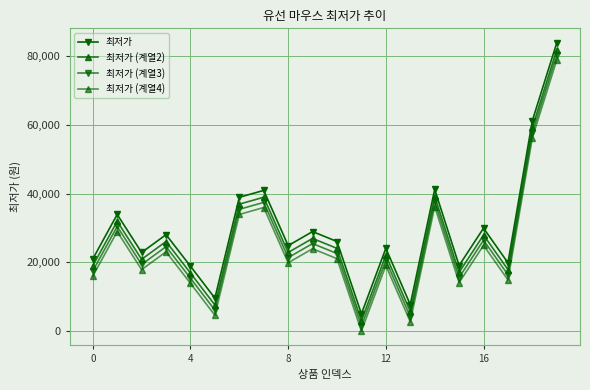

How many data points in 최저가 are less than 26000?

10